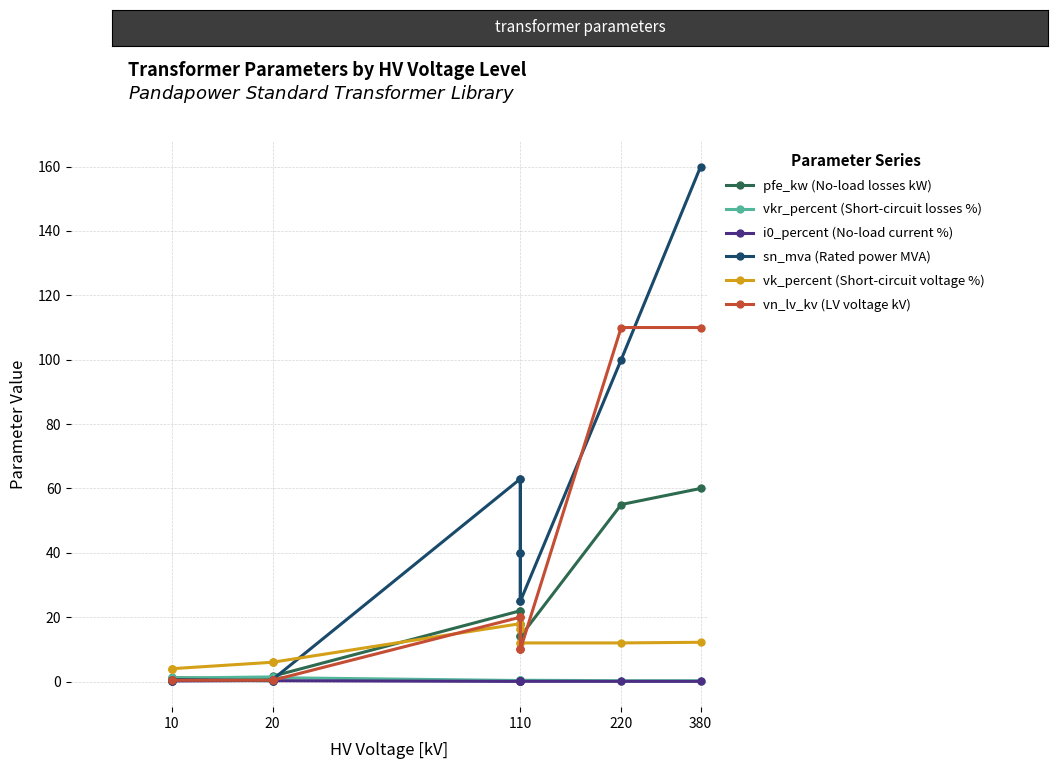

What are all the series names shown in the legend?

pfe_kw (No-load losses kW), vkr_percent (Short-circuit losses %), i0_percent (No-load current %), sn_mva (Rated power MVA), vk_percent (Short-circuit voltage %), vn_lv_kv (LV voltage kV)